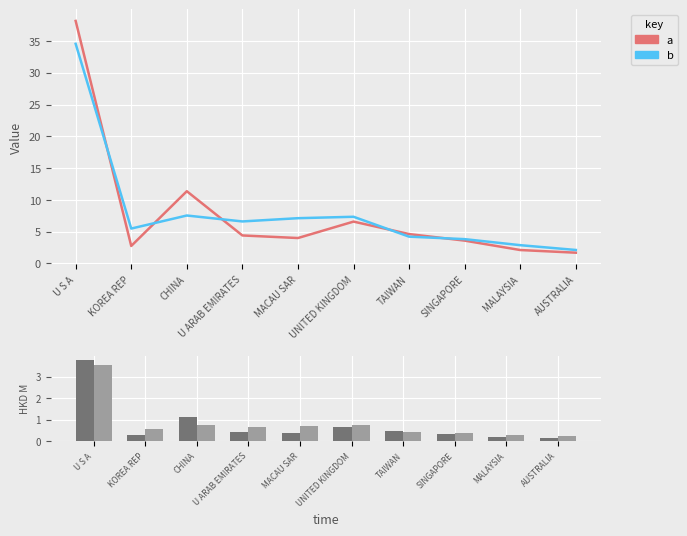

Is it true that % Share 201612 equals 38.2 at U S A?

True